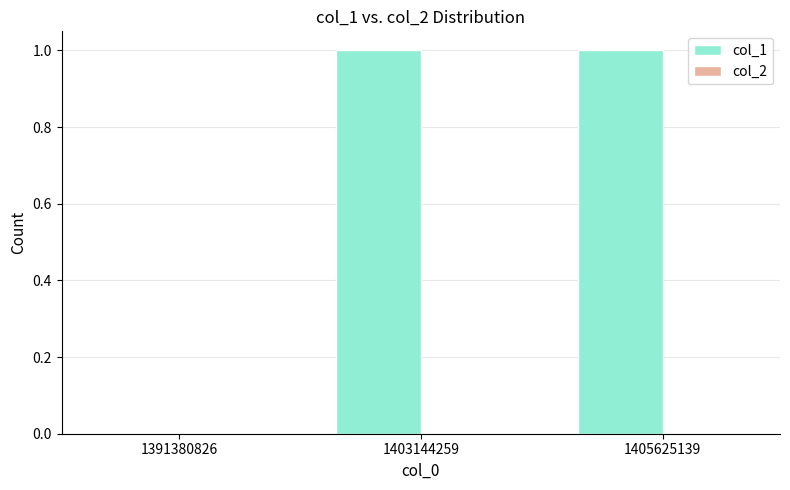

How many series are shown in this chart?

1